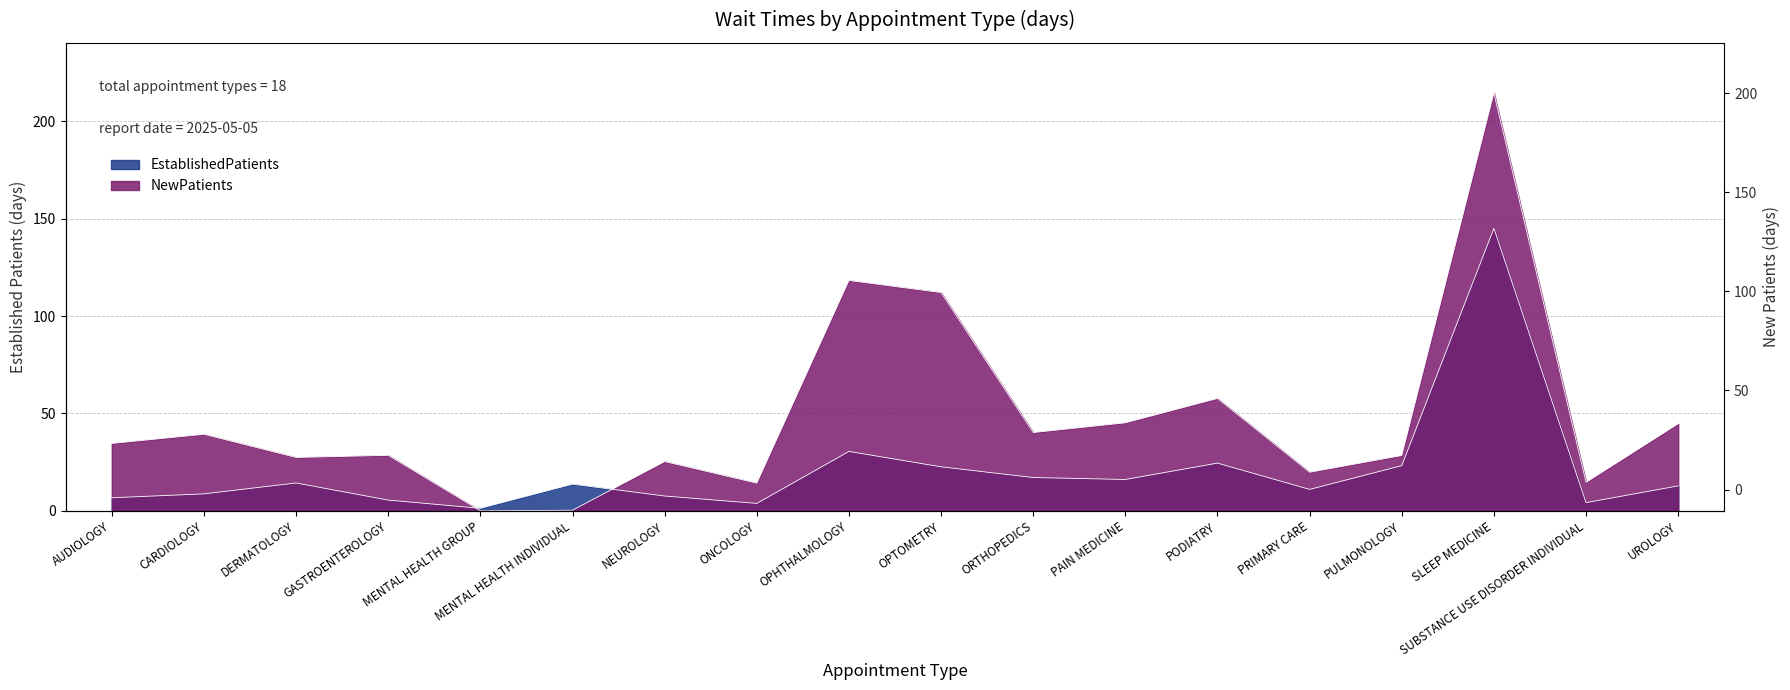

What is the approximate value of NewPatients at DERMATOLOGY?

27.4